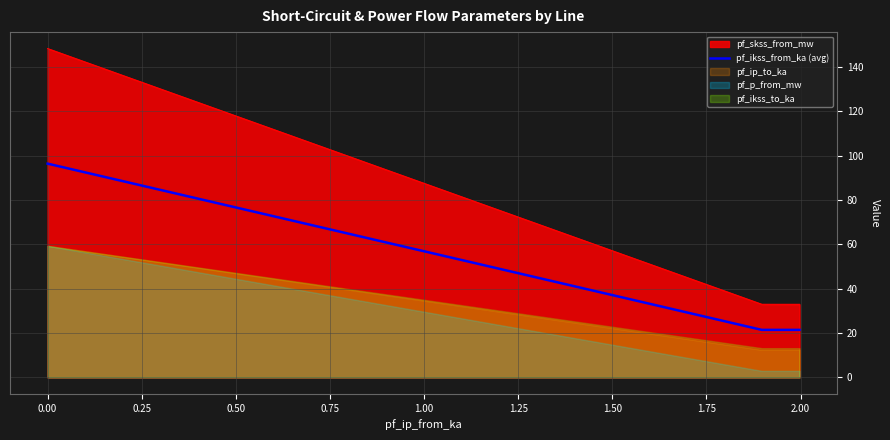

True or false: pf_ikss_from_ka (avg) and pf_skss_from_mw cross at least once.

False